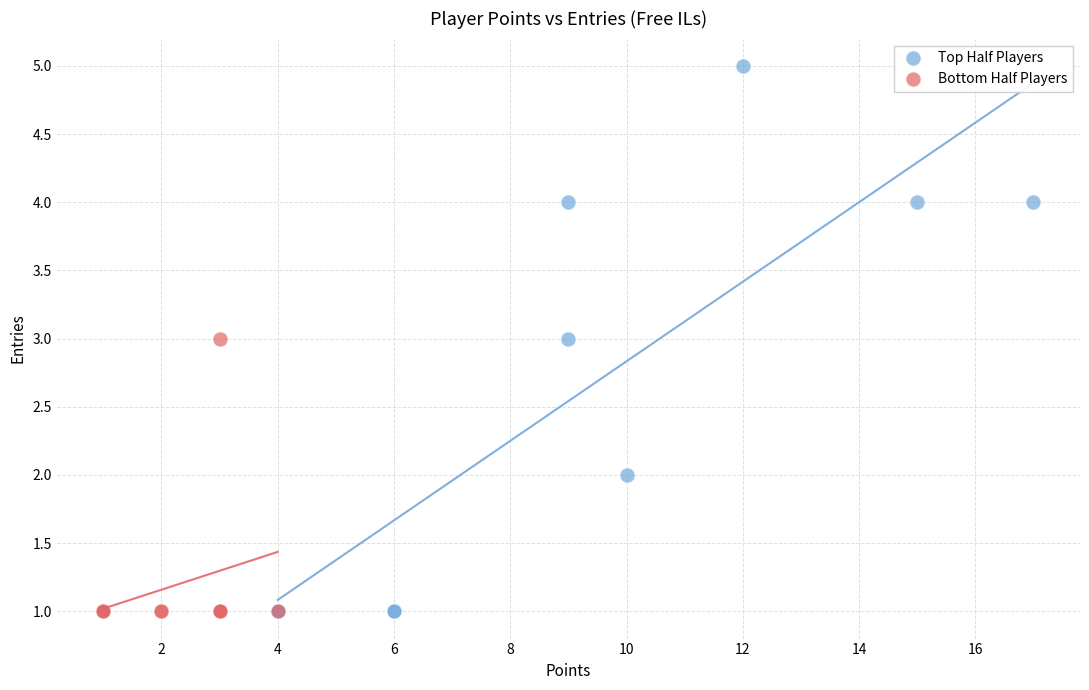

Which series has the largest Y range (max minus min)?

Top Half Players